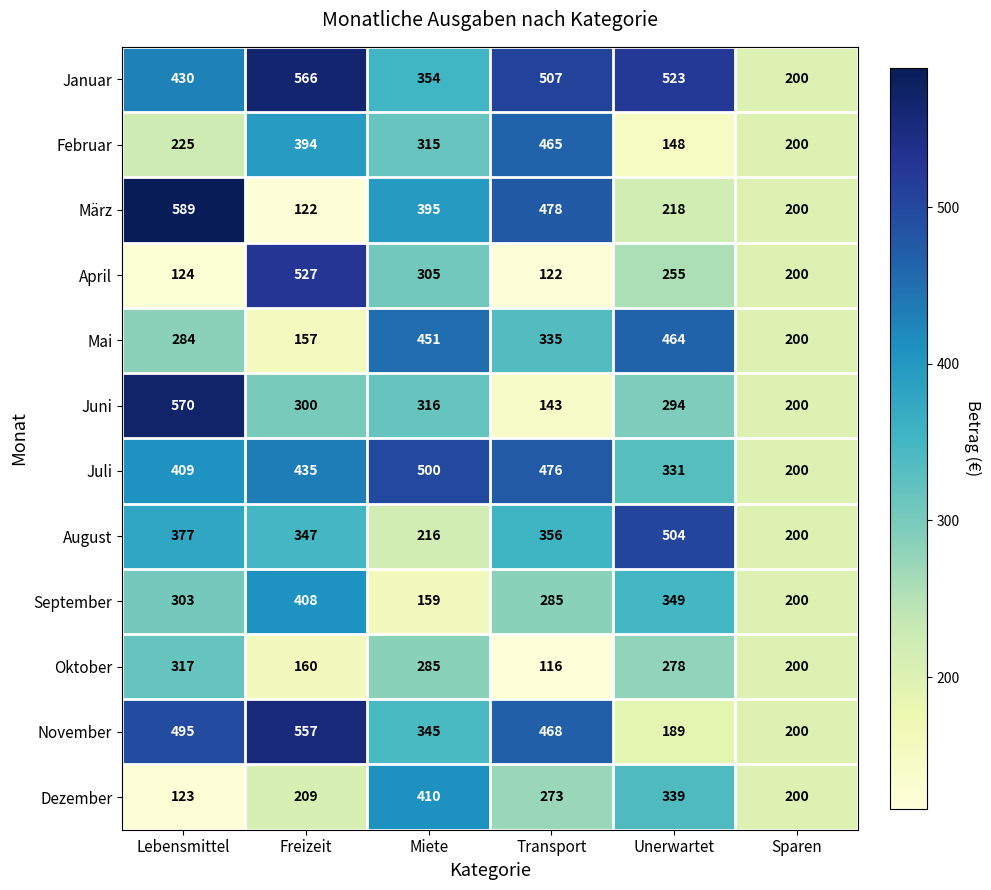

At Freizeit, list the series in order from smallest to largest.

März, Mai, Oktober, Dezember, Juni, August, Februar, September, Juli, April, November, Januar